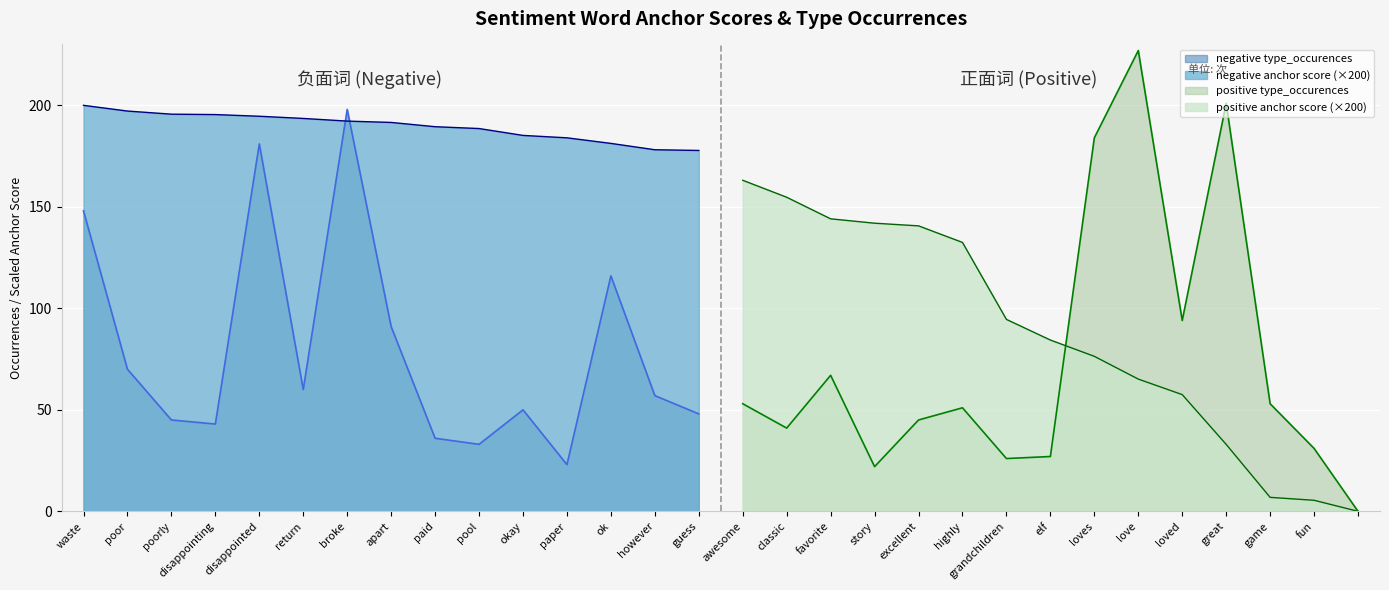

True or false: positive anchor score and negative type_occurences cross at least once.

True